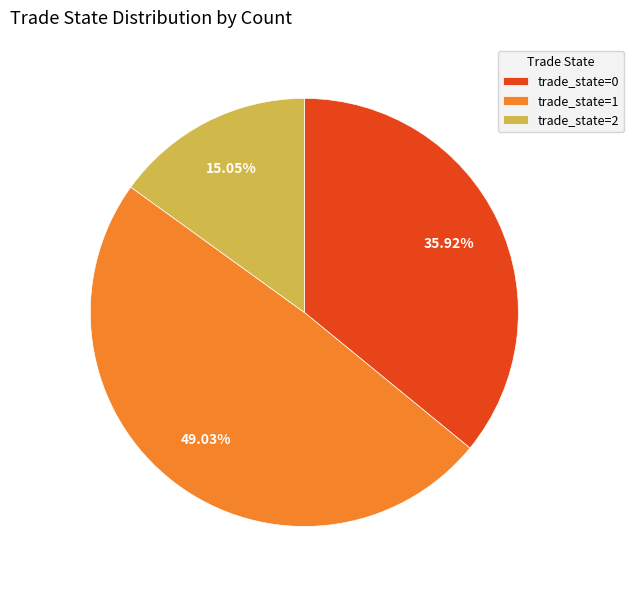

Does trade_state=2 account for over 50% of the chart?

No